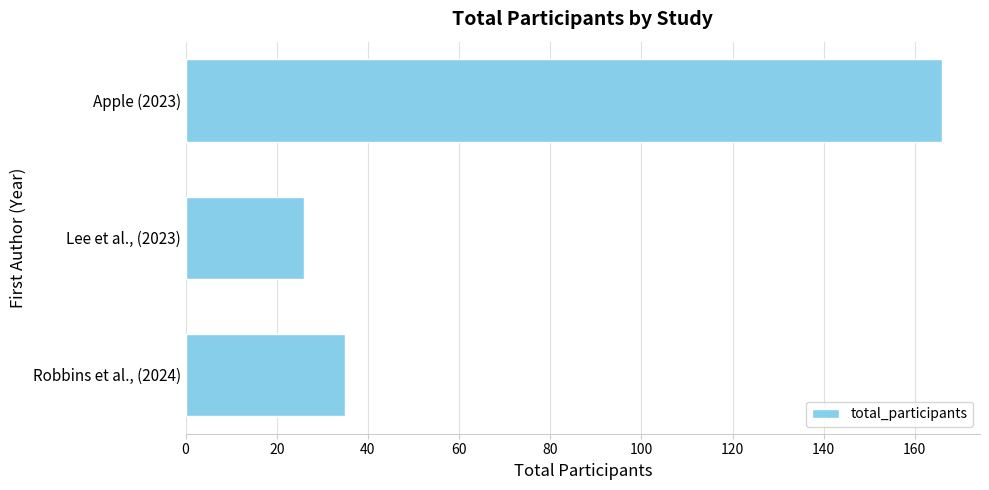

Which category has the lowest value across all series?

Lee et al., (2023)